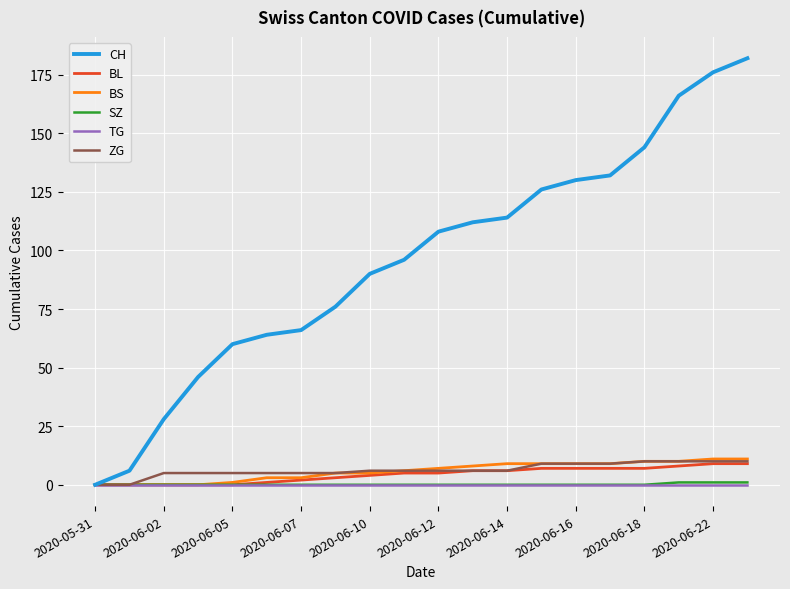

Which series has the largest total across all categories?

CH